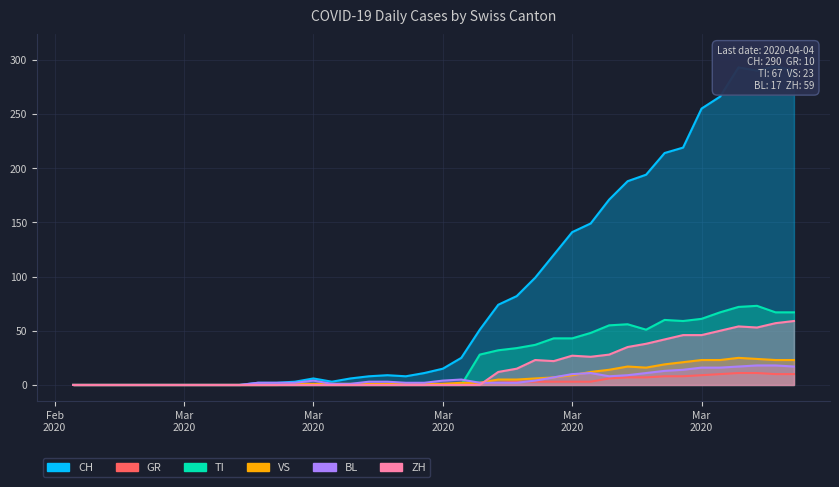

What is the sum of all VS values?

285